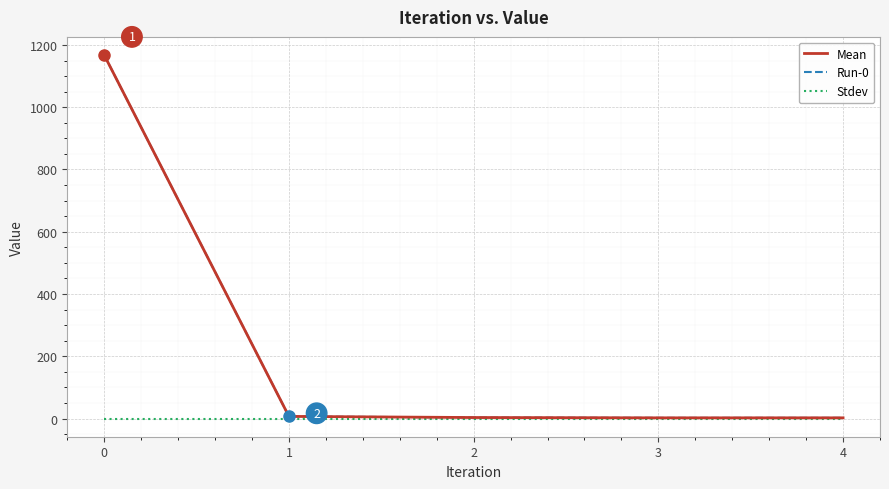

Reading left to right, list all the values displayed in this chart.

Mean: 1167.6	6.9	3.3	2.3	2.3
Run-0: 1167.6	6.9	3.3	2.3	2.3
Stdev: 0.0	0.0	0.0	0.0	0.0